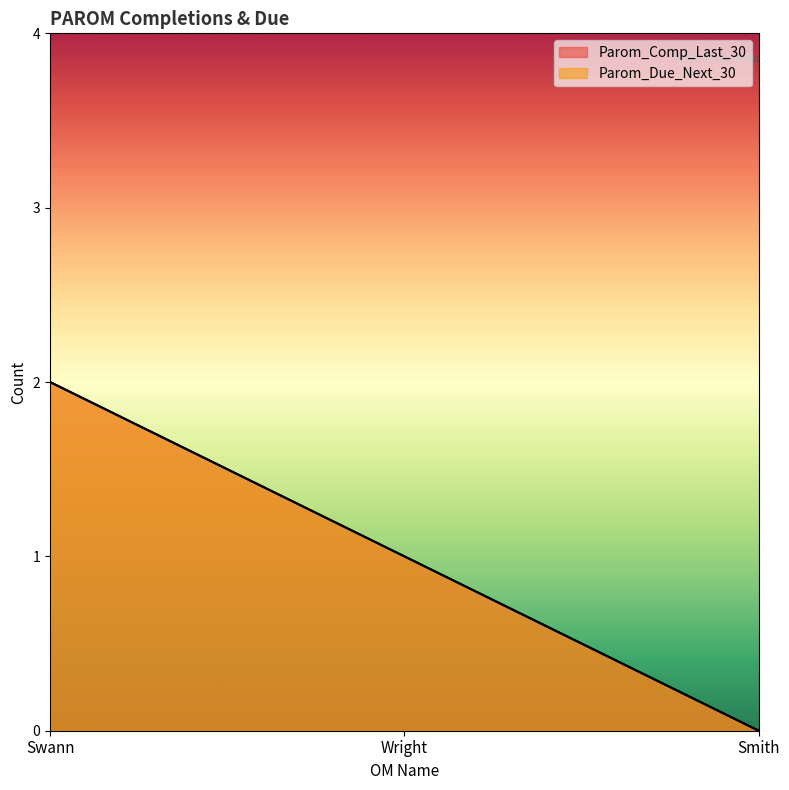

How many lines are shown in the chart?

2